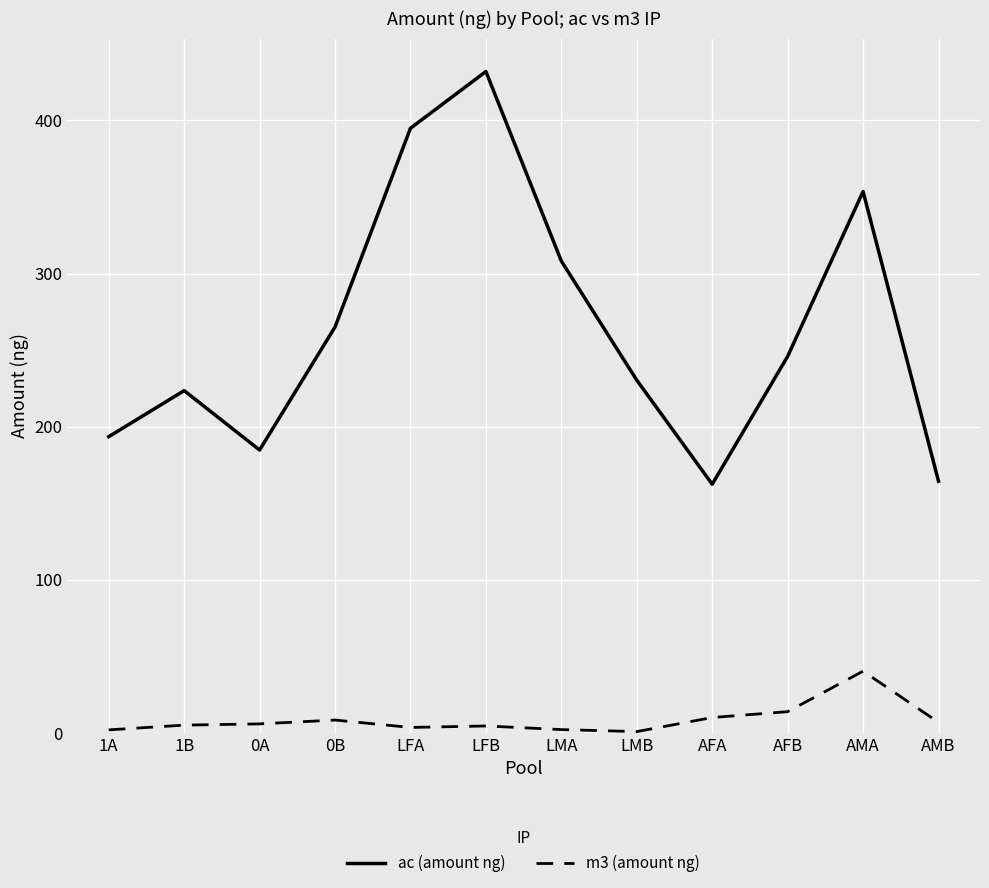

True or false: m3 (amount ng) and ac (amount ng) intersect in this chart.

False